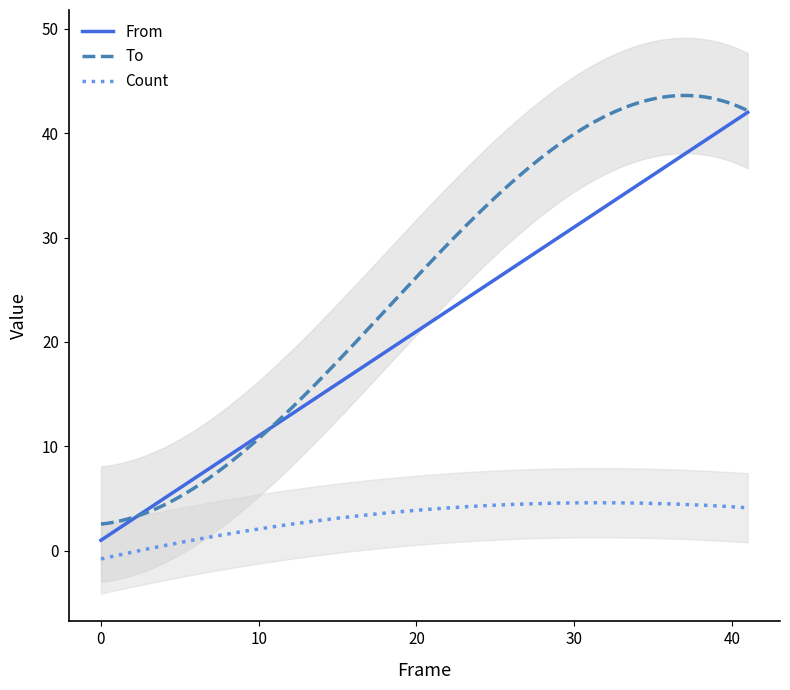

How many categories are shown in the chart?

20